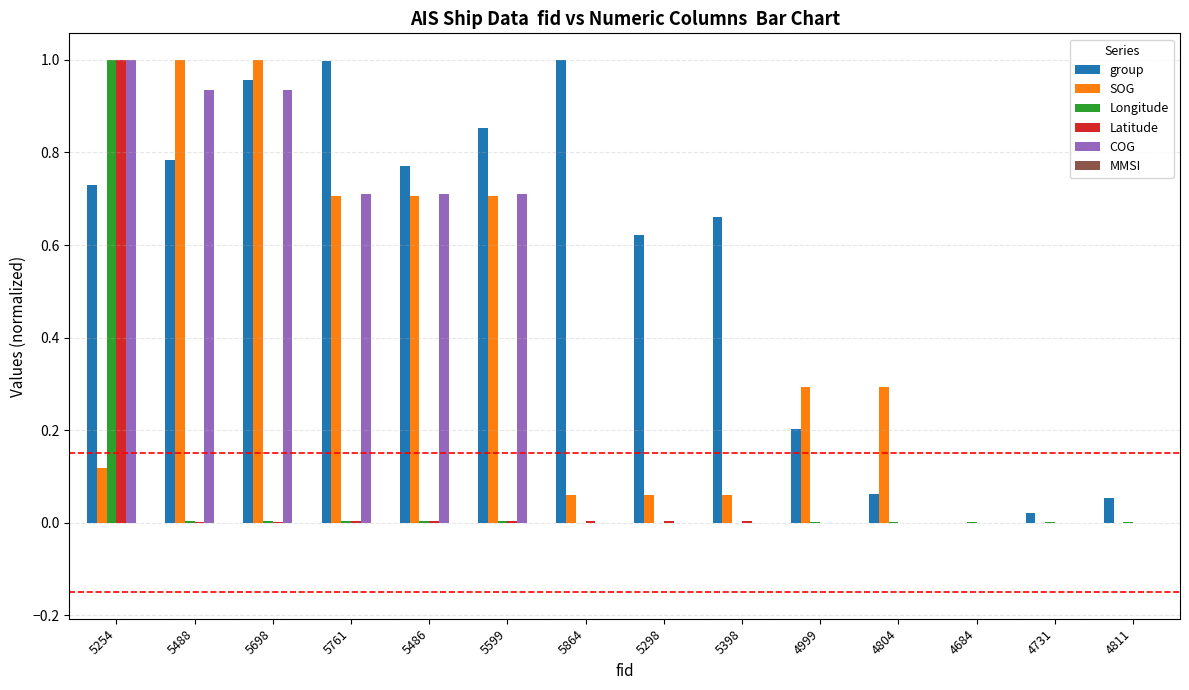

How many groups of bars are there?

14